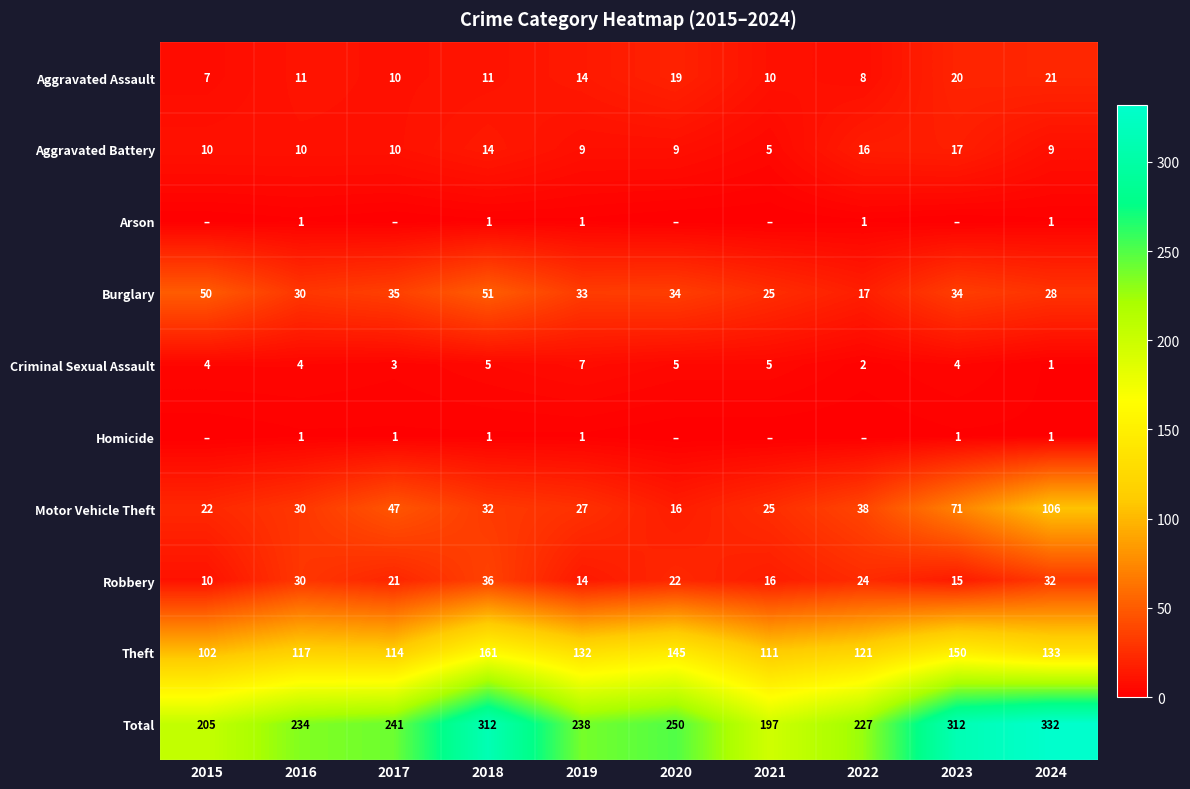

What is the difference between the second highest and minimum values in the Criminal Sexual Assault series?

4